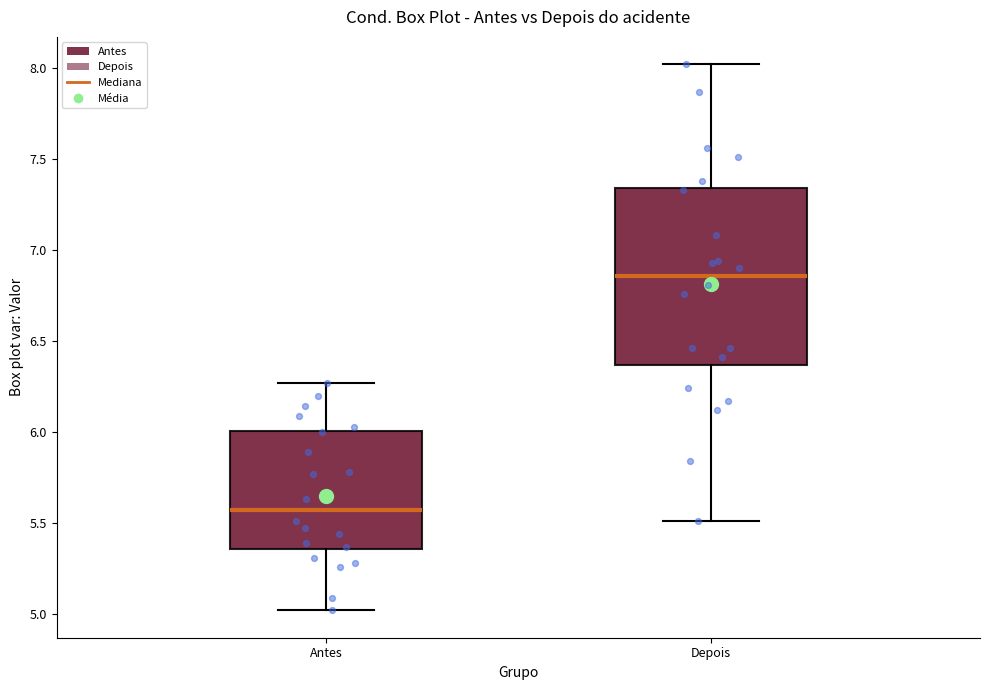

Which box's median line is the lowest?

Antes